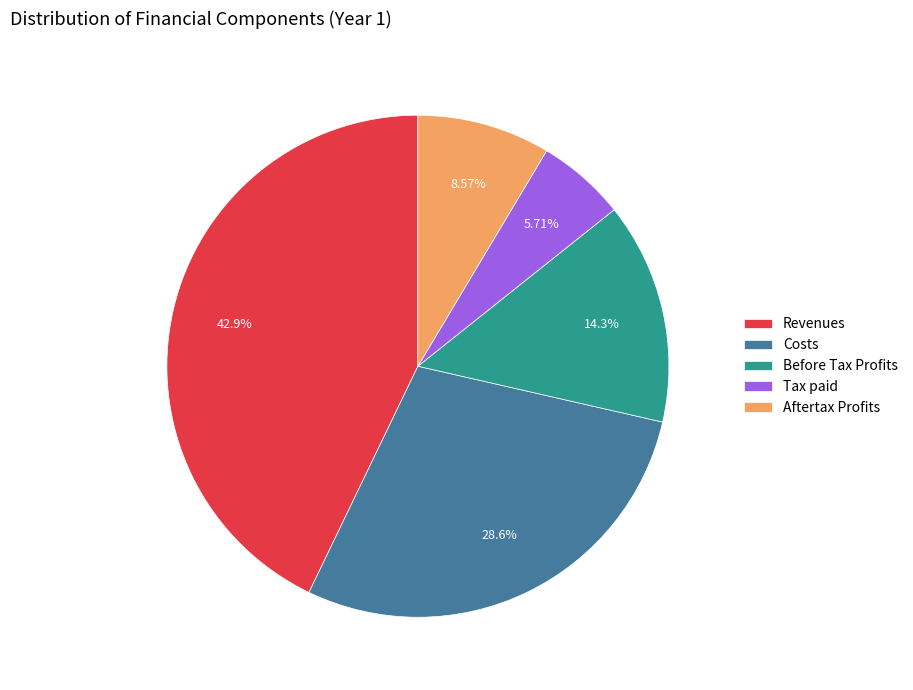

The Aftertax Profits slice represents 9% of the pie. True or false?

True